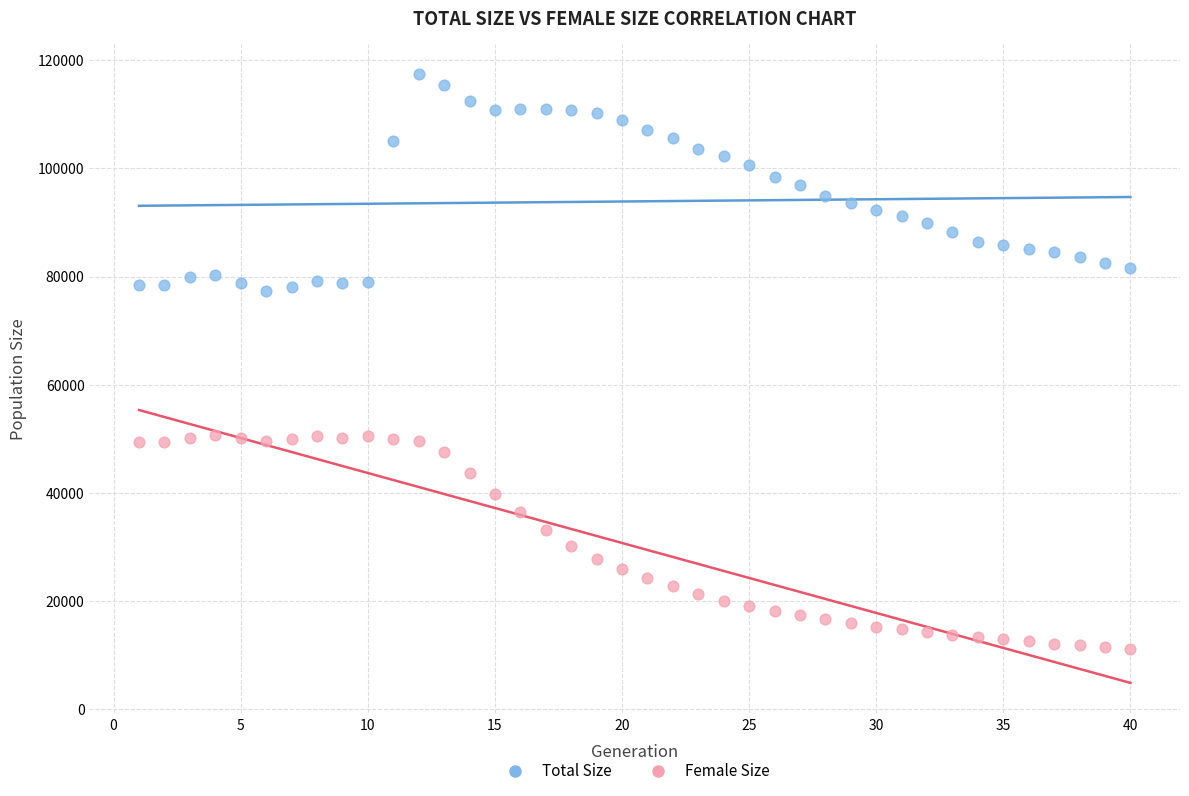

What are all the series names shown in the legend?

Total Size, Female Size